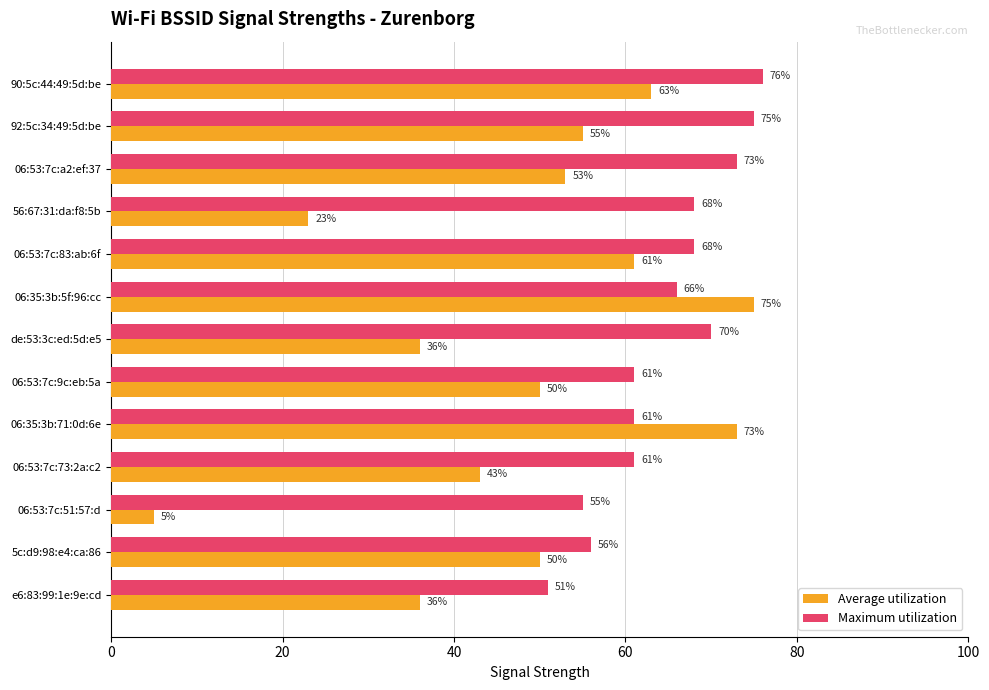

At which label is Average utilization closest to 40?

06:53:7c:73:2a:c2